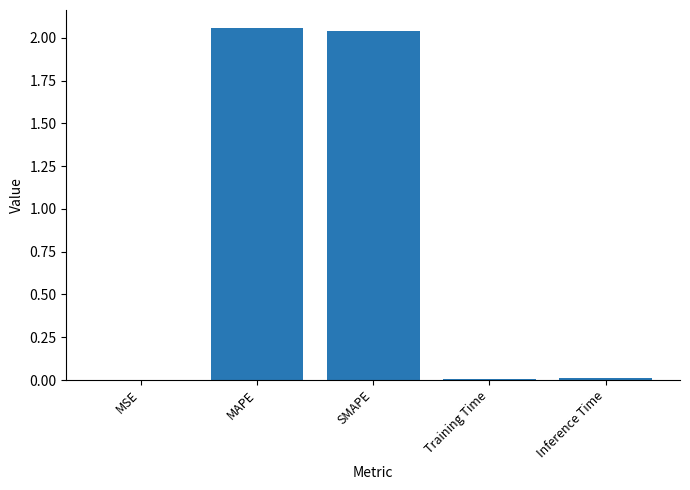

What is the sum of all values?

4.1